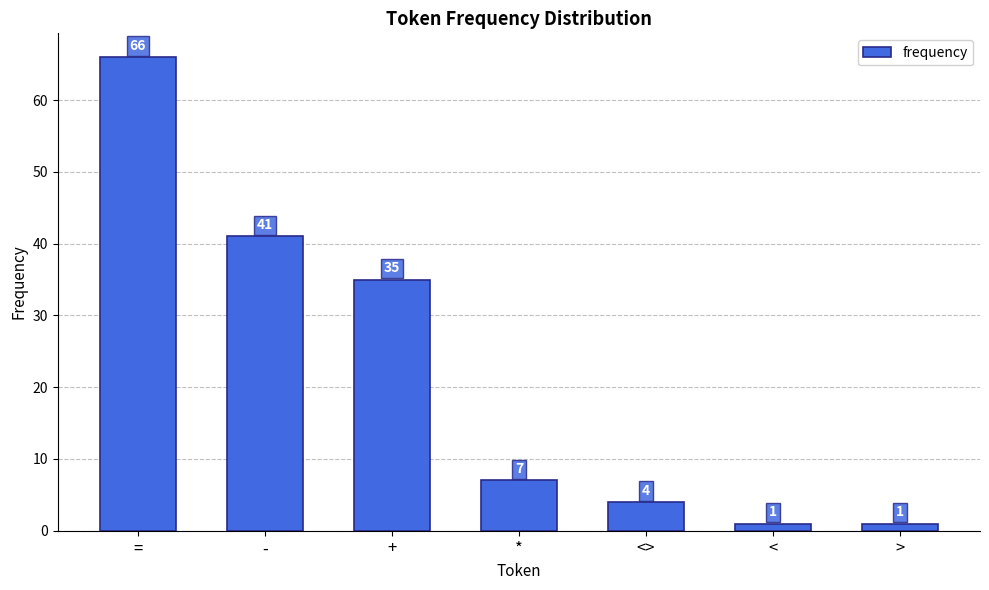

What is the label of the 5th bar from the left?

<>